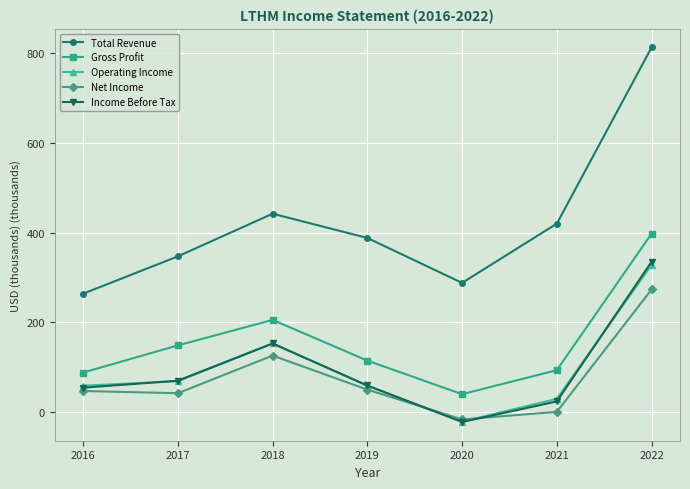

What is the difference between the maximum and second lowest values in the Income Before Tax series?

311.5